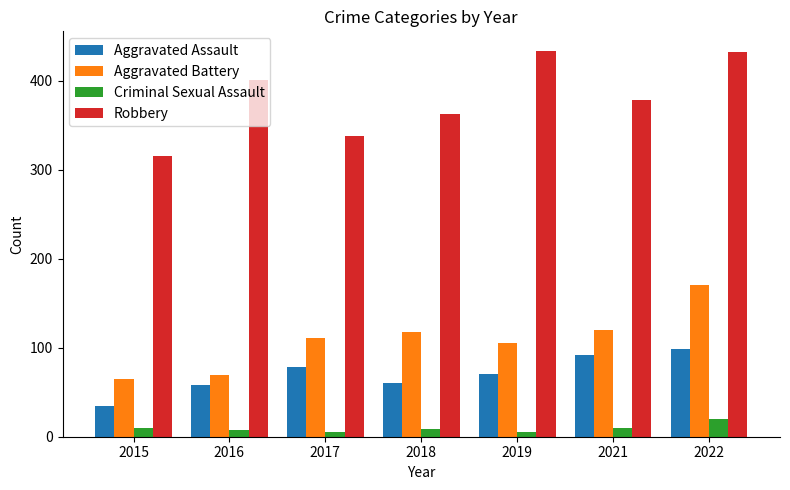

Which series has the widest spread of values?

Robbery